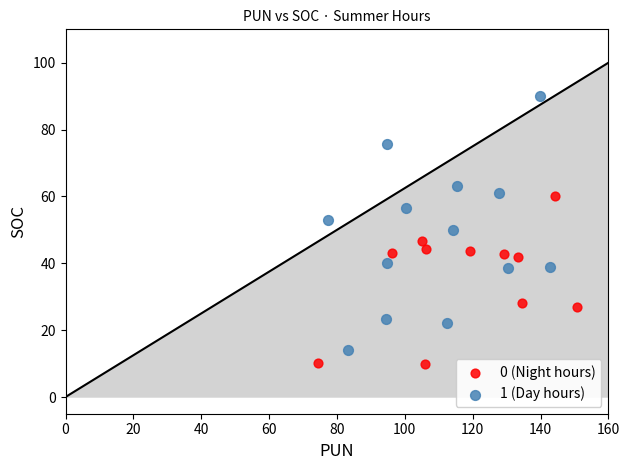

Which series reaches the minimum Y coordinate?

0 (Night hours)